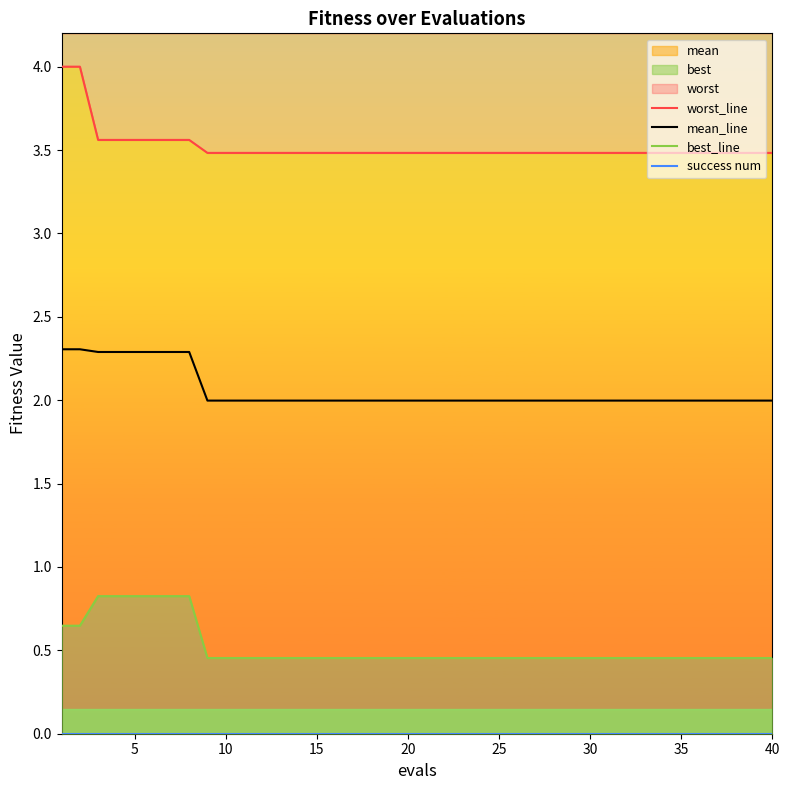

What is the highest value of the mean_line series?

2.3